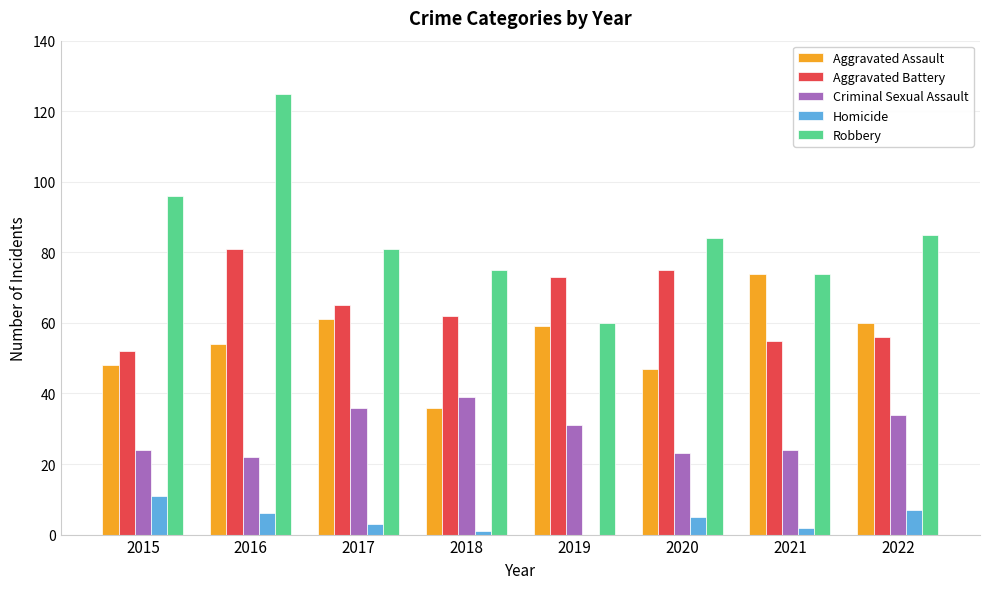

Where is Robbery nearest to the value 92?

2015